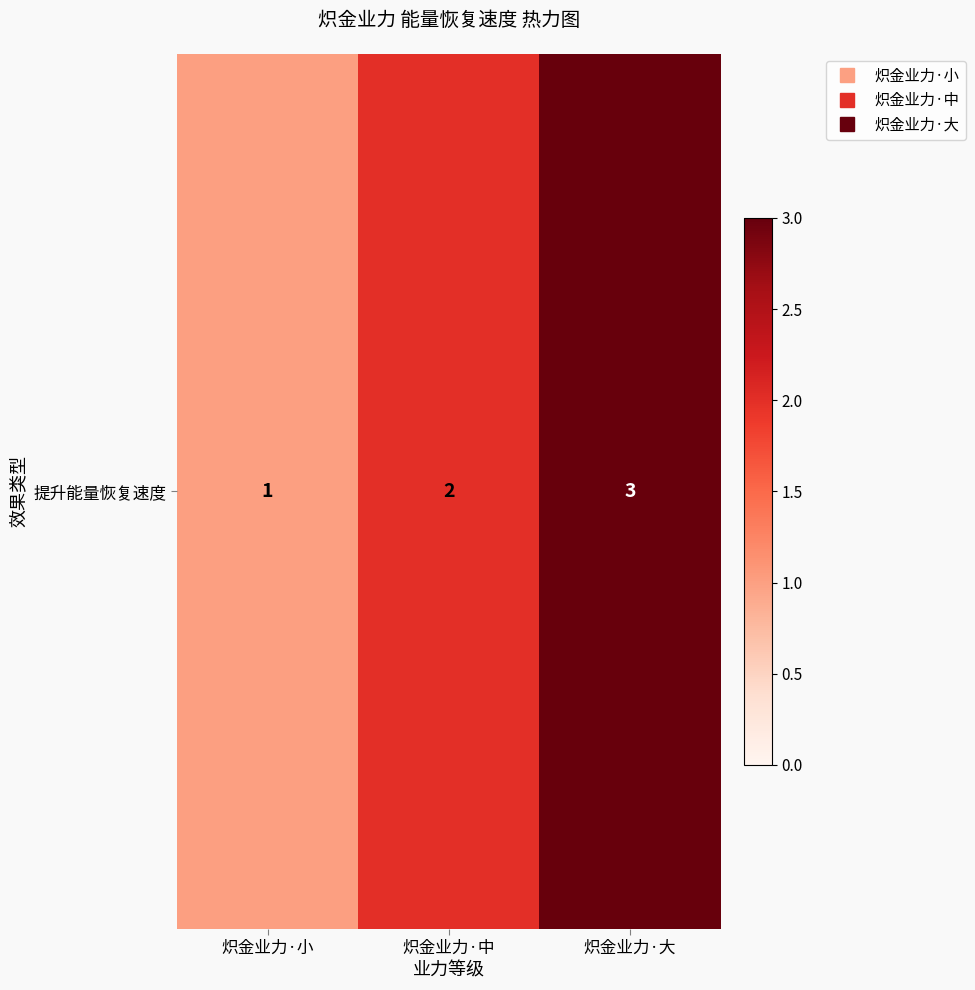

The value at 炽金业力·大 is 2. True or false?

False